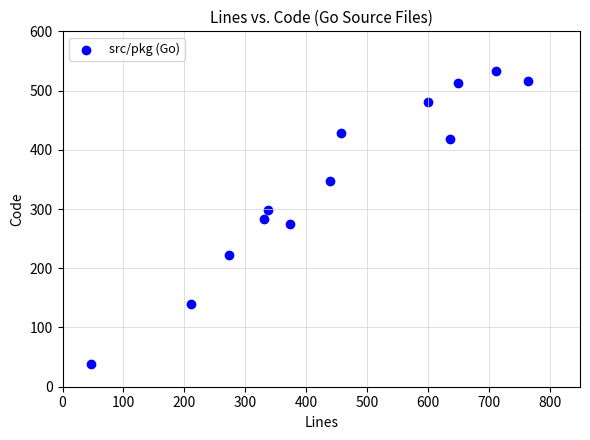

What is the range of X values (max minus min)?

718